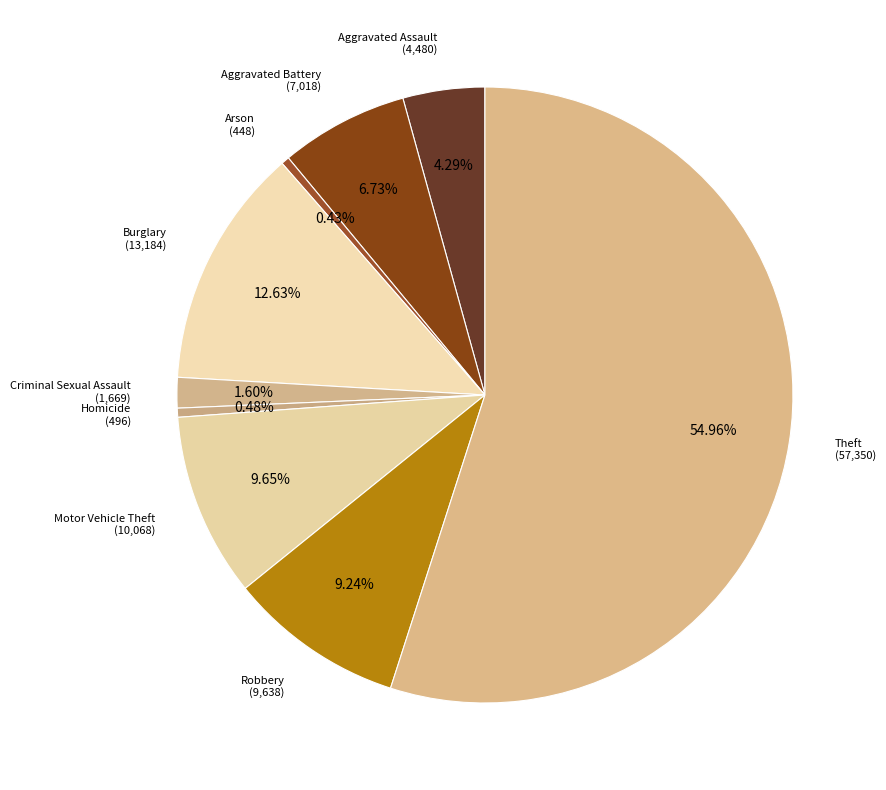

What is the ratio of the value at Aggravated Assault (4,480) to the value at Homicide (496)?

9.0